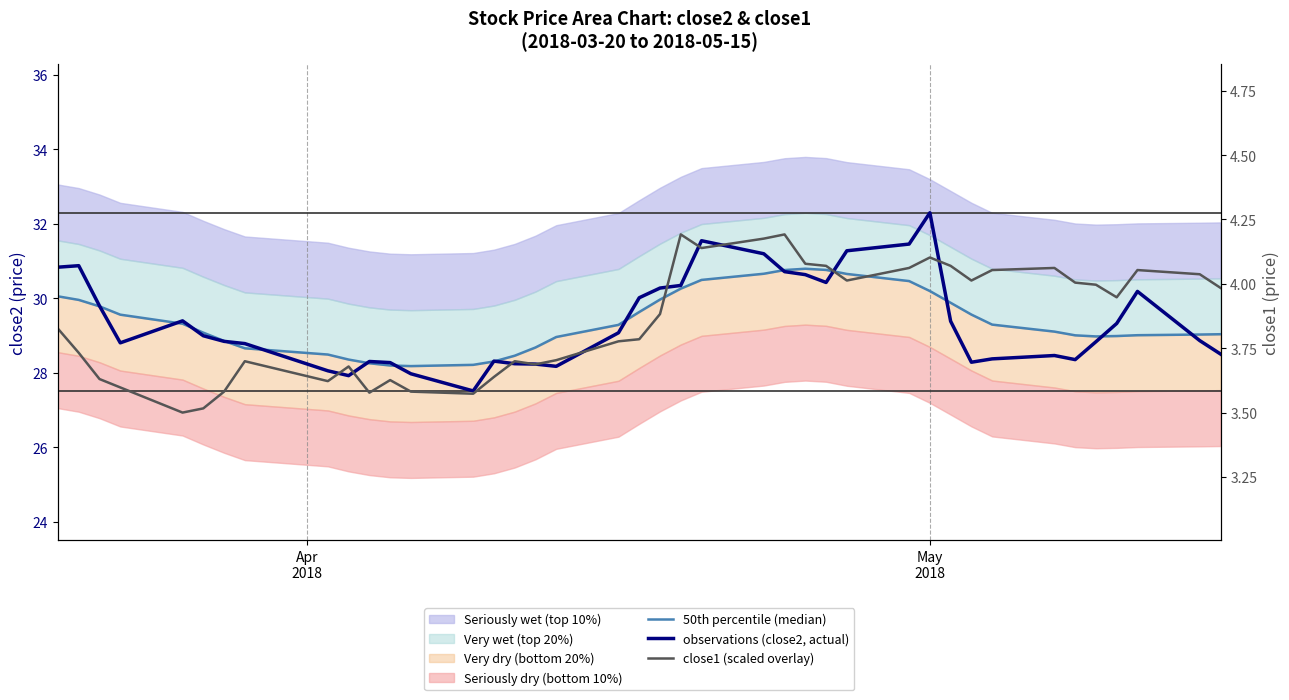

After their last crossing, which series has the higher values: observations (close2, actual) or 50th percentile (median)?

50th percentile (median)